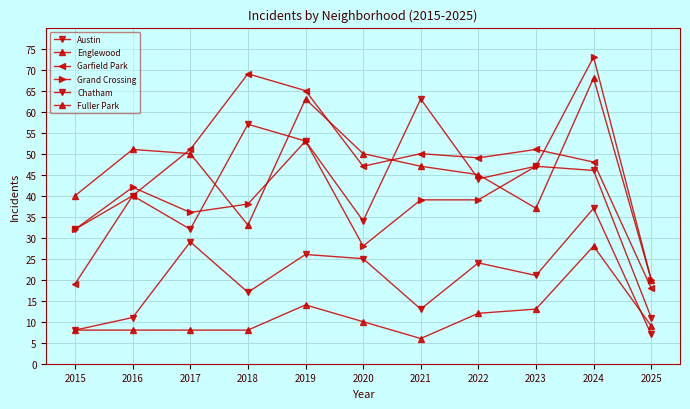

Does the chart have visible grid lines?

Yes